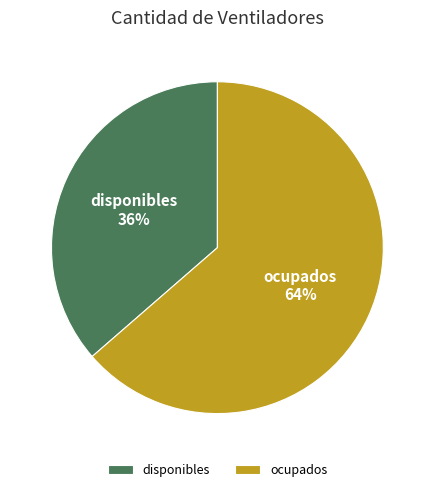

Does any single category account for the majority?

Yes